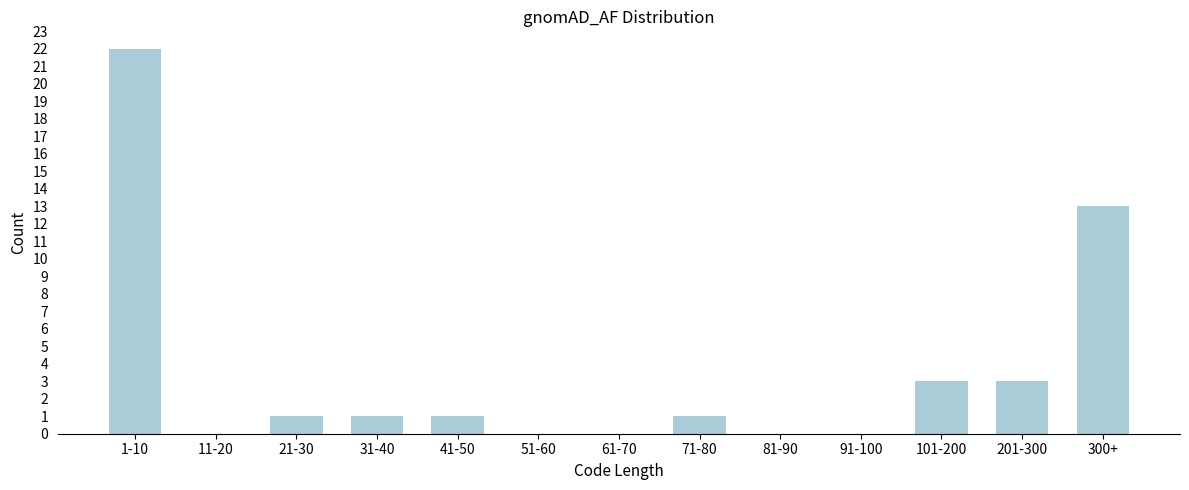

Reading left to right, extract all data points from this chart.

1-10=22	11-20=0	21-30=1	31-40=1	41-50=1	51-60=0	61-70=0	71-80=1	81-90=0	91-100=0	101-200=3	201-300=3	300+=13